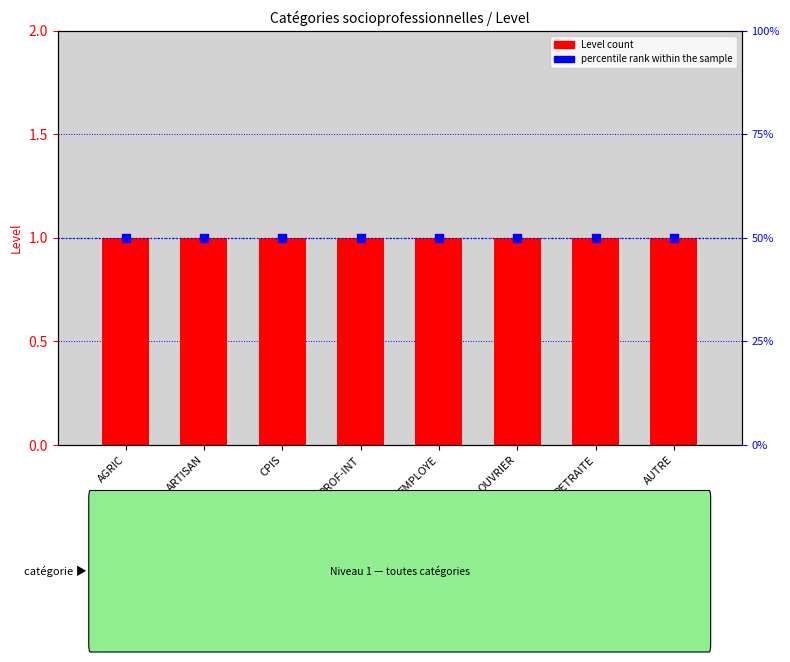

Is the value of Level at EMPLOYE greater than the value of percentile rank within the sample at PROF-INT?

No